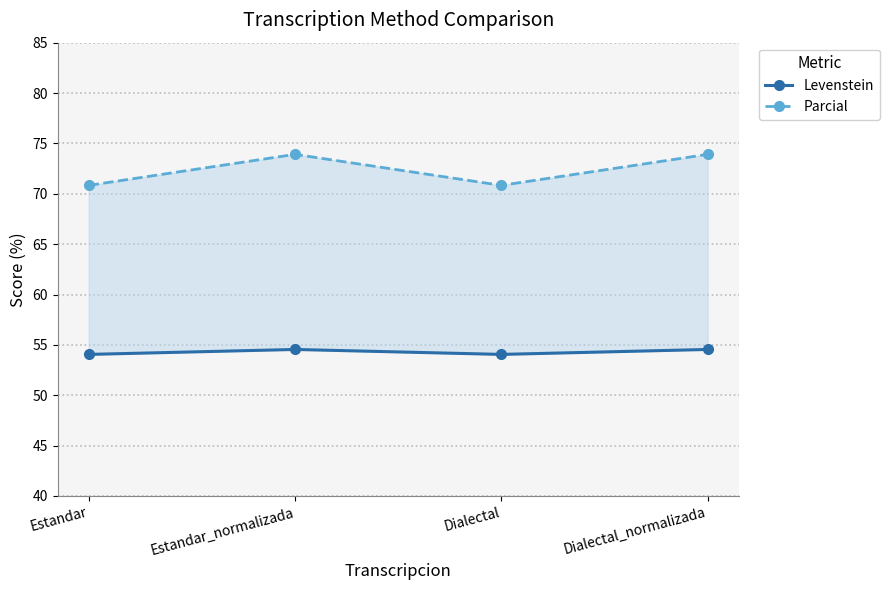

Reading right to left, what are all the values shown in this chart?

Levenstein: Dialectal_normalizada=54.5	Dialectal=54.1	Estandar_normalizada=54.5	Estandar=54.1
Parcial: Dialectal_normalizada=73.9	Dialectal=70.8	Estandar_normalizada=73.9	Estandar=70.8